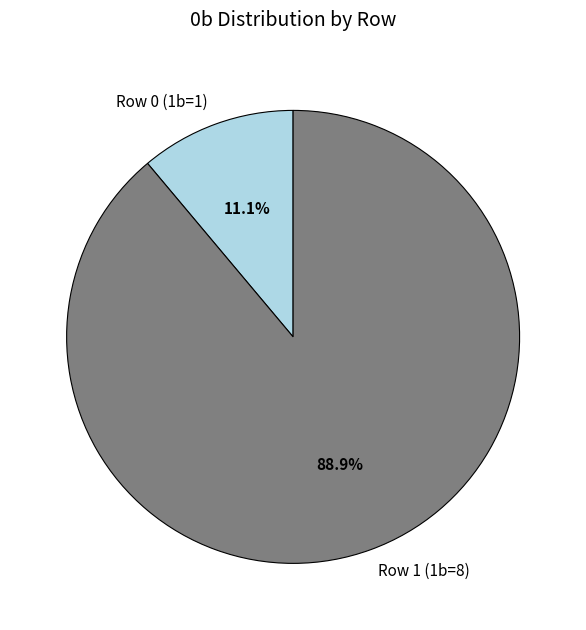

Is it true that Row 1 (1b=8) is 79% of the pie?

False